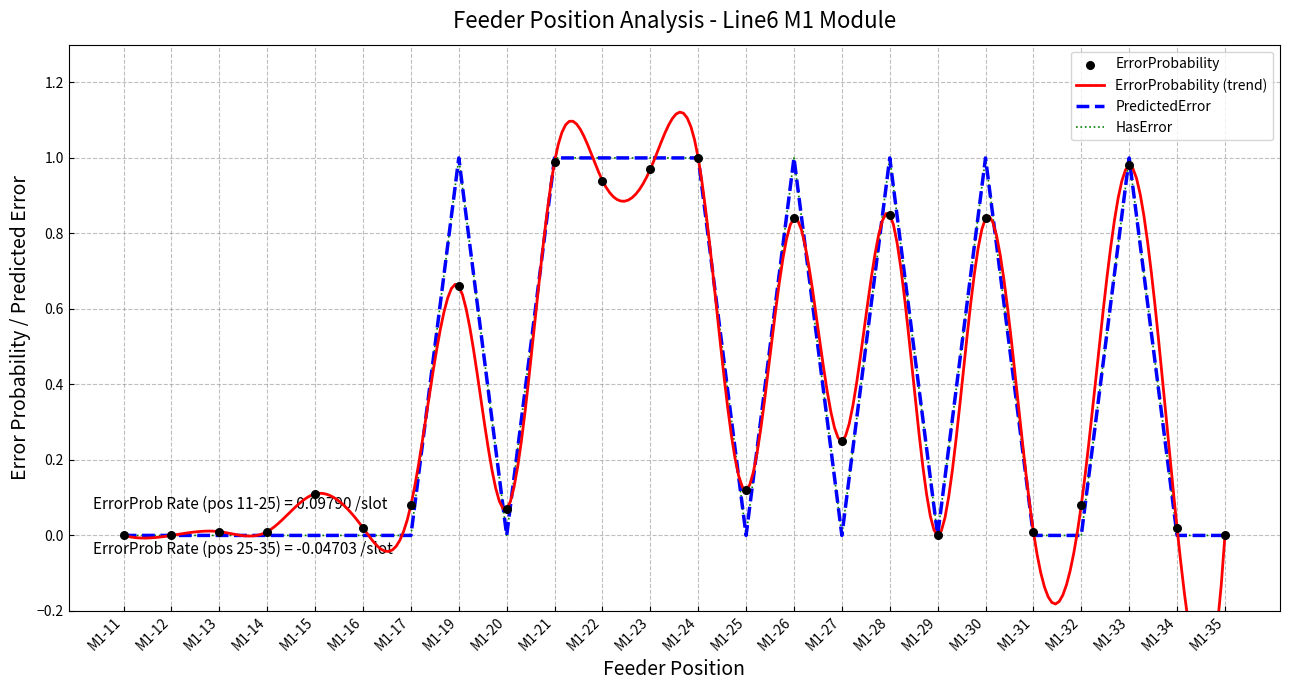

Which series contains the lowest Y value?

ErrorProbability